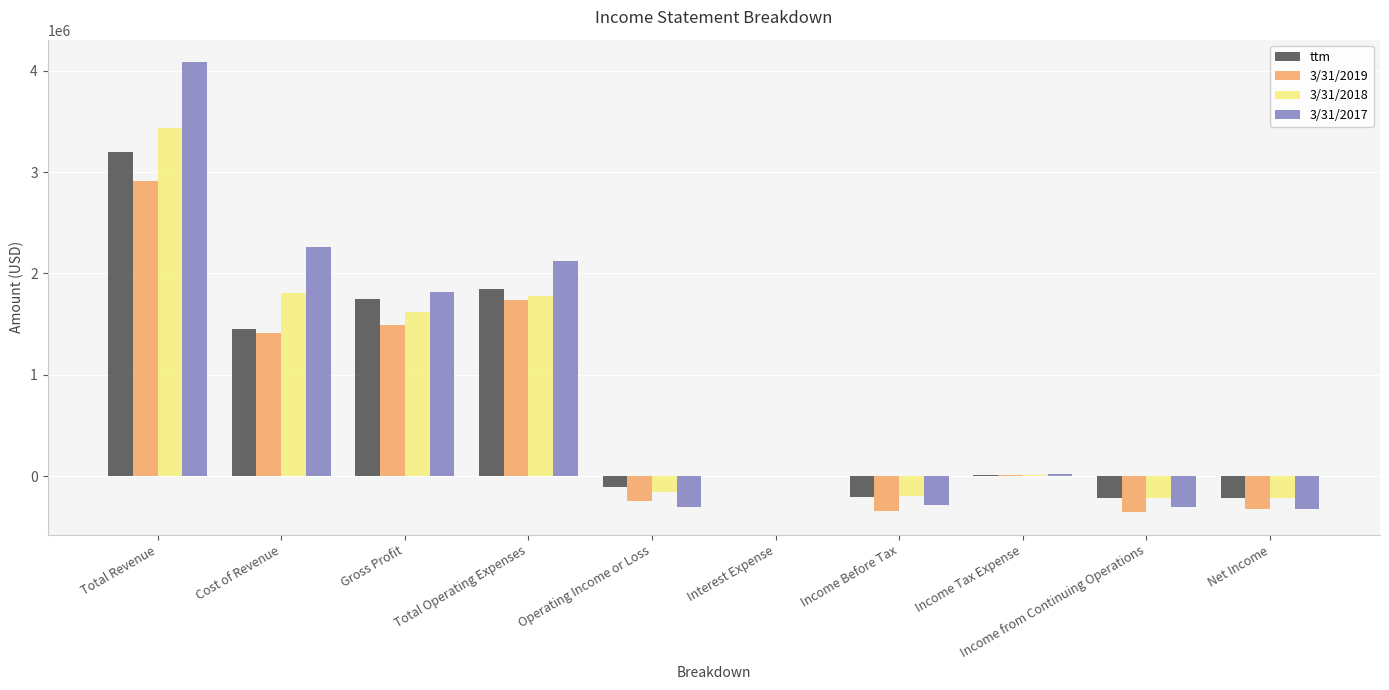

Which series changed the most between Total Revenue and Total Operating Expenses?

3/31/2017